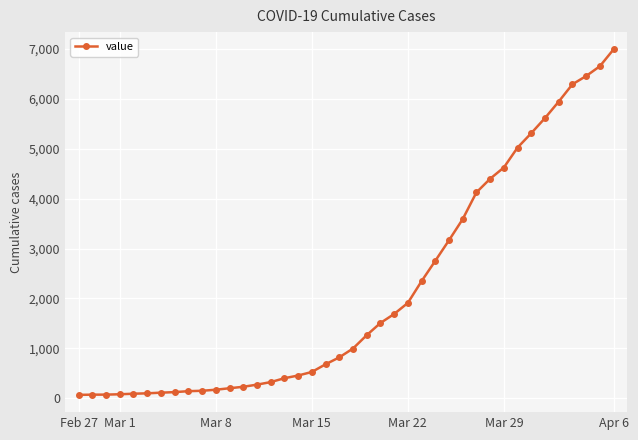

What is the greatest value displayed?

6995